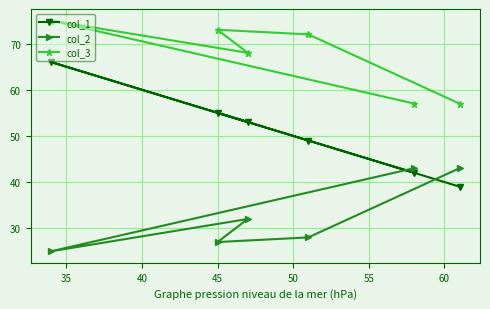

Rank the series by their average value, from lowest to highest.

col_2, col_1, col_3